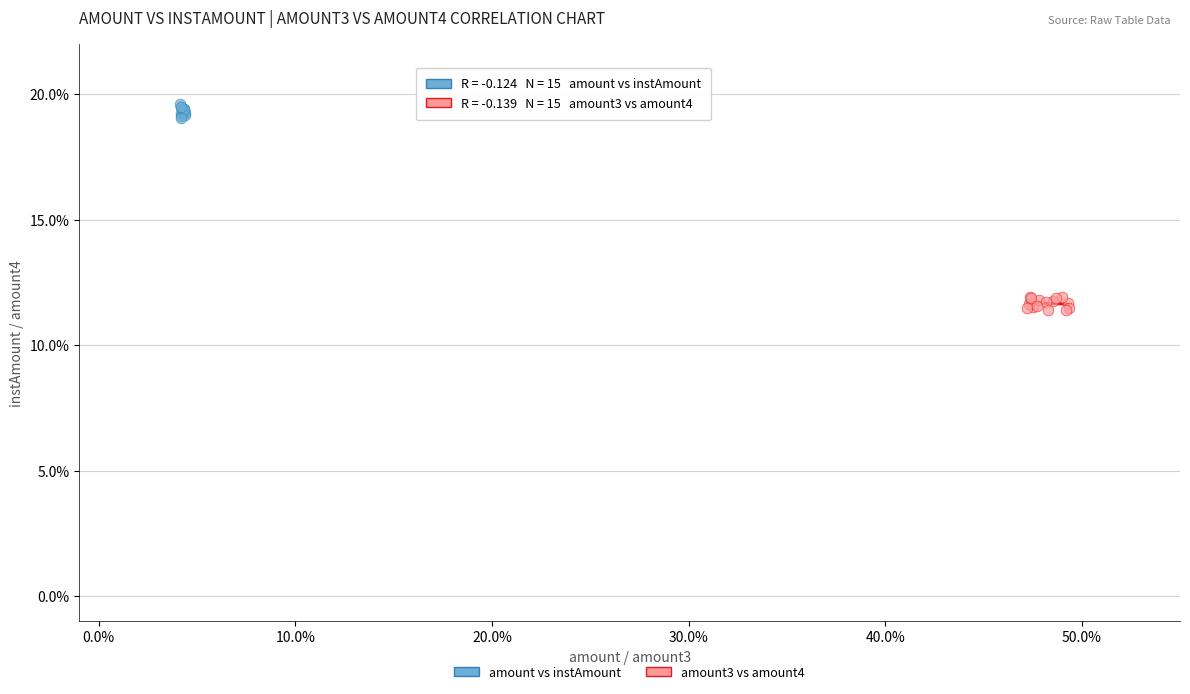

Which series contains the lowest Y value?

amount3 vs amount4